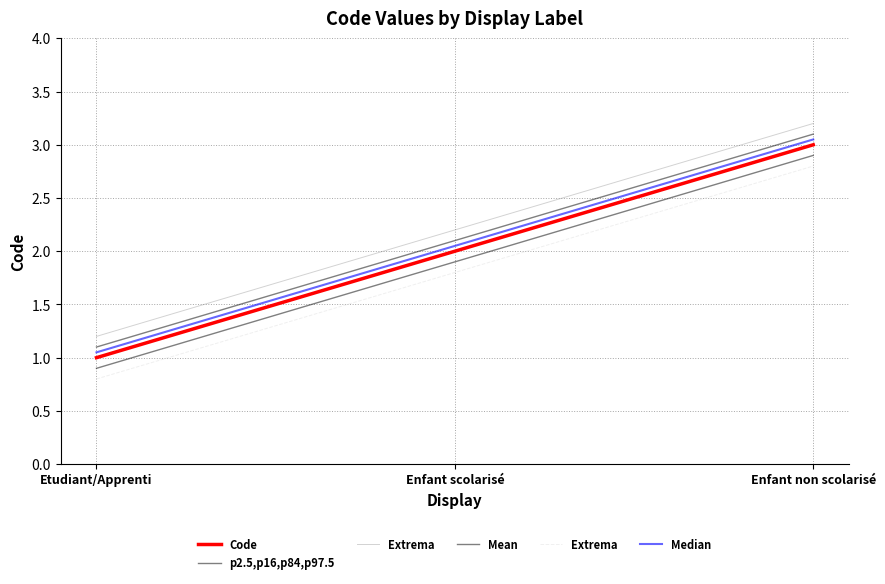

Which has a higher value, Etudiant/Apprenti or Enfant non scolarisé?

Enfant non scolarisé